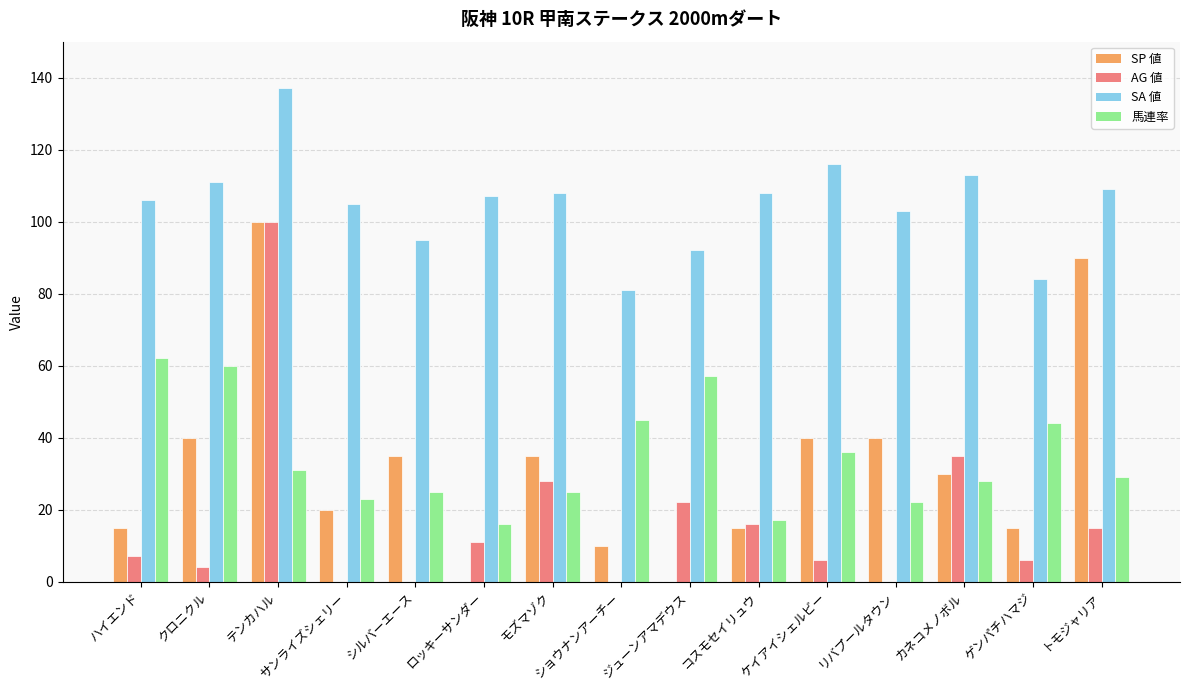

At which category is the sum across all series the highest?

テンカハル